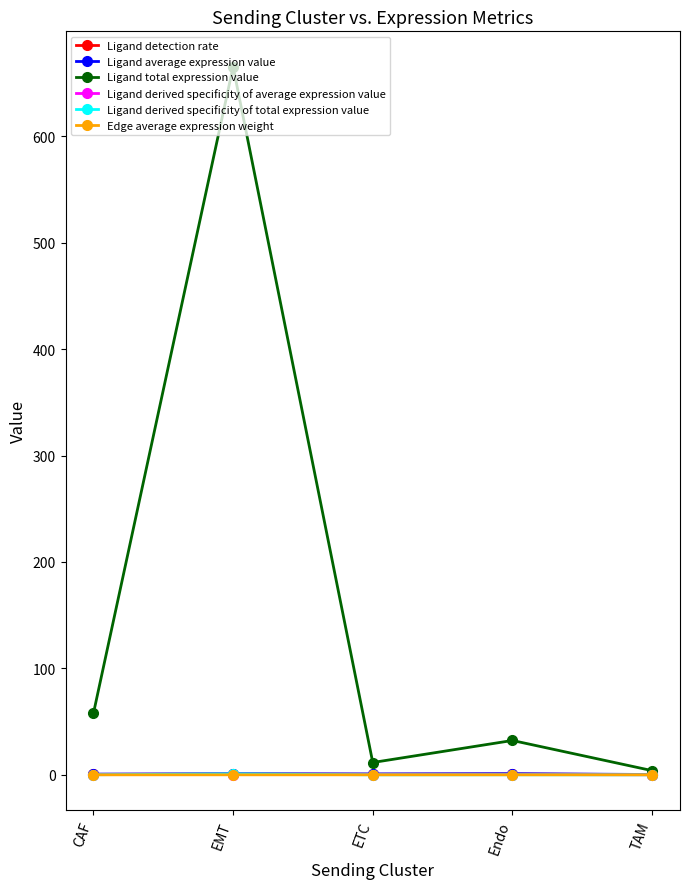

Does the chart have visible grid lines?

No